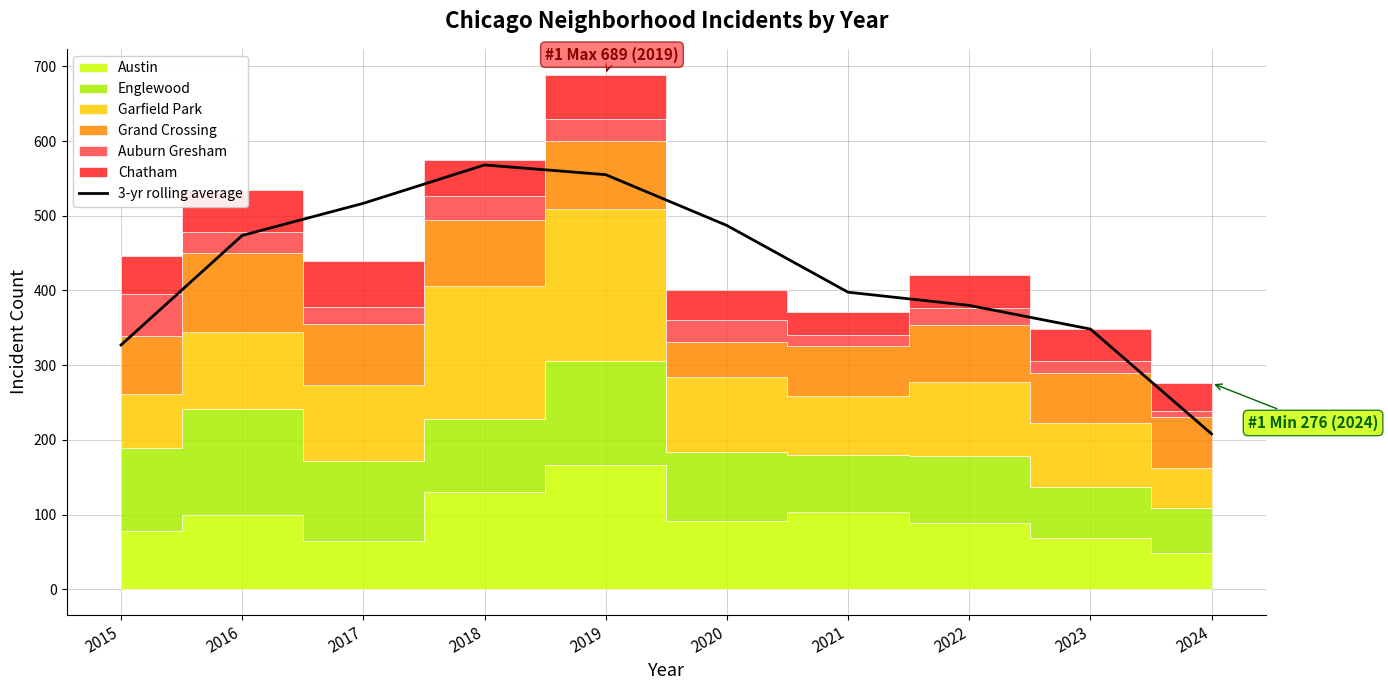

Rank the categories by value from highest to lowest.

2018, 2019, 2017, 2020, 2016, 2021, 2022, 2023, 2015, 2024